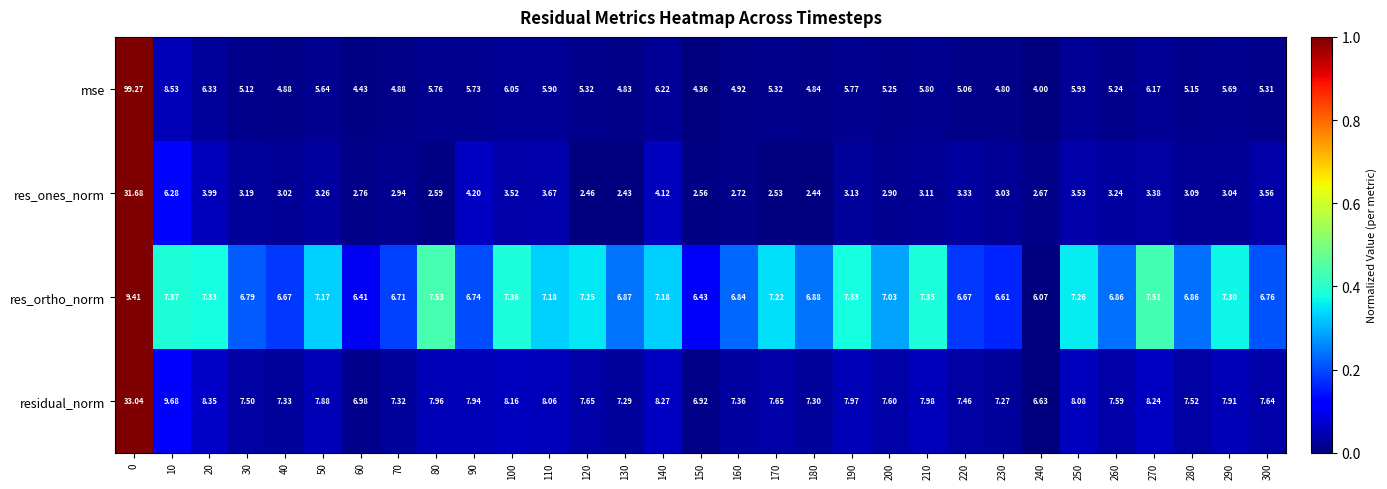

List the series in order of their peak value, highest first.

mse, residual_norm, res_ones_norm, res_ortho_norm